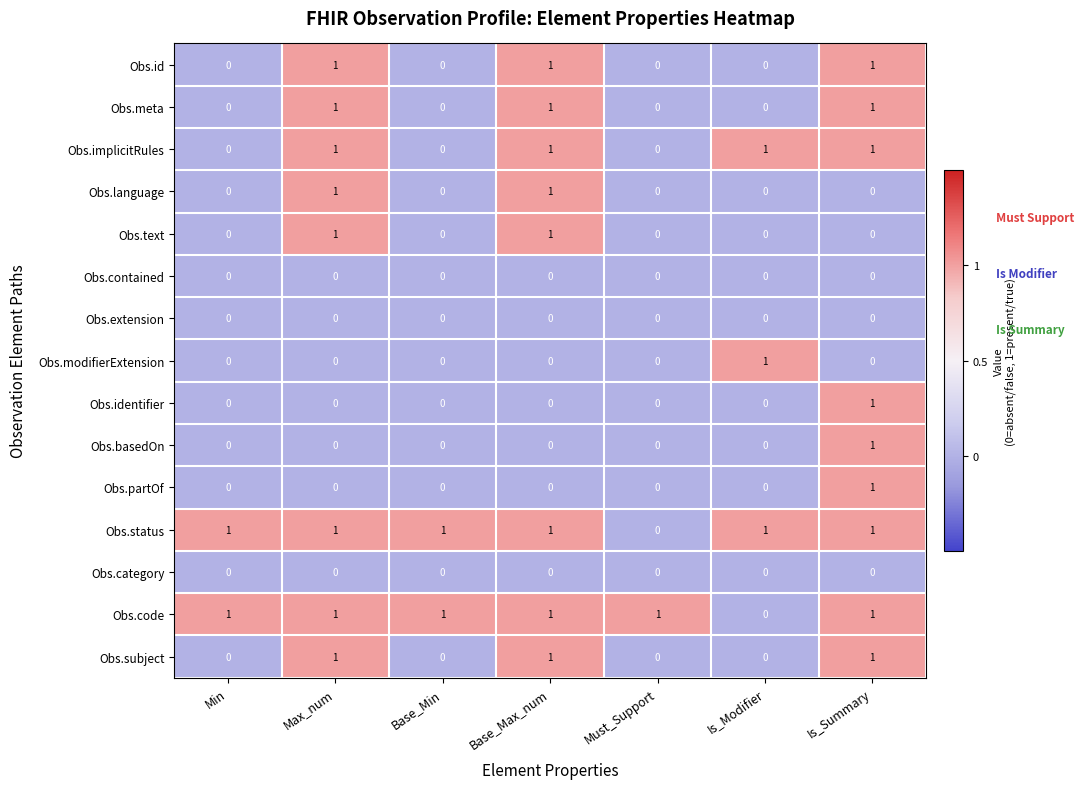

What is the difference between the highest and lowest values at Must_Support?

1